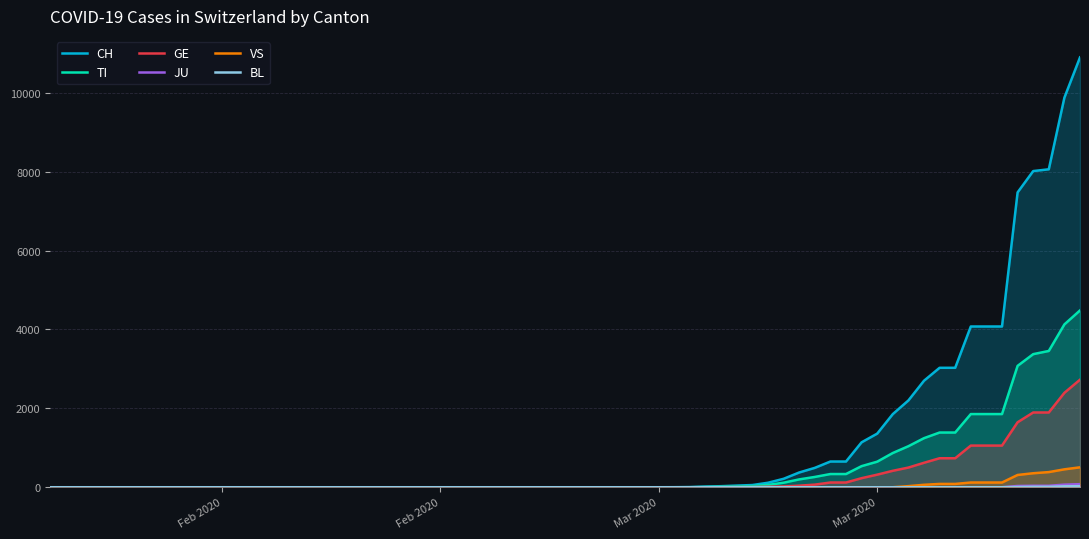

Does the chart display data point markers on the line(s)?

No